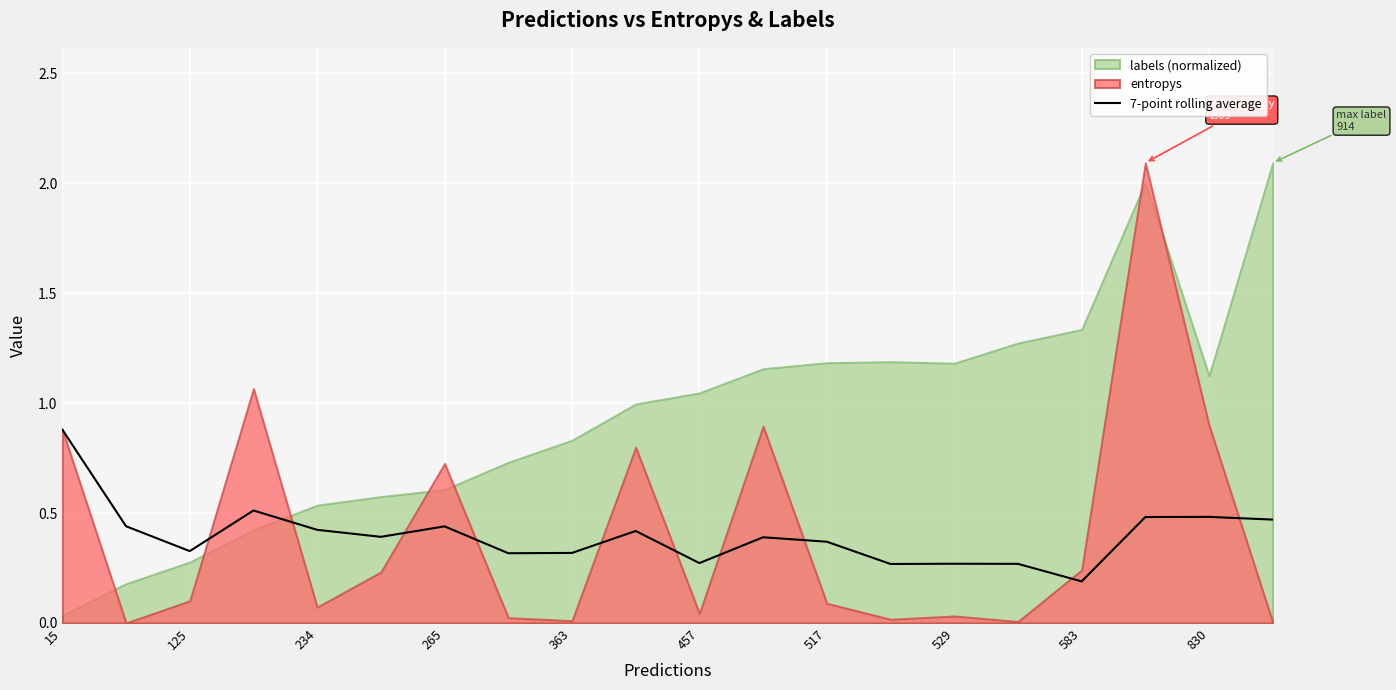

The value of 7-point rolling average at 830 is 0.5. True or false?

True